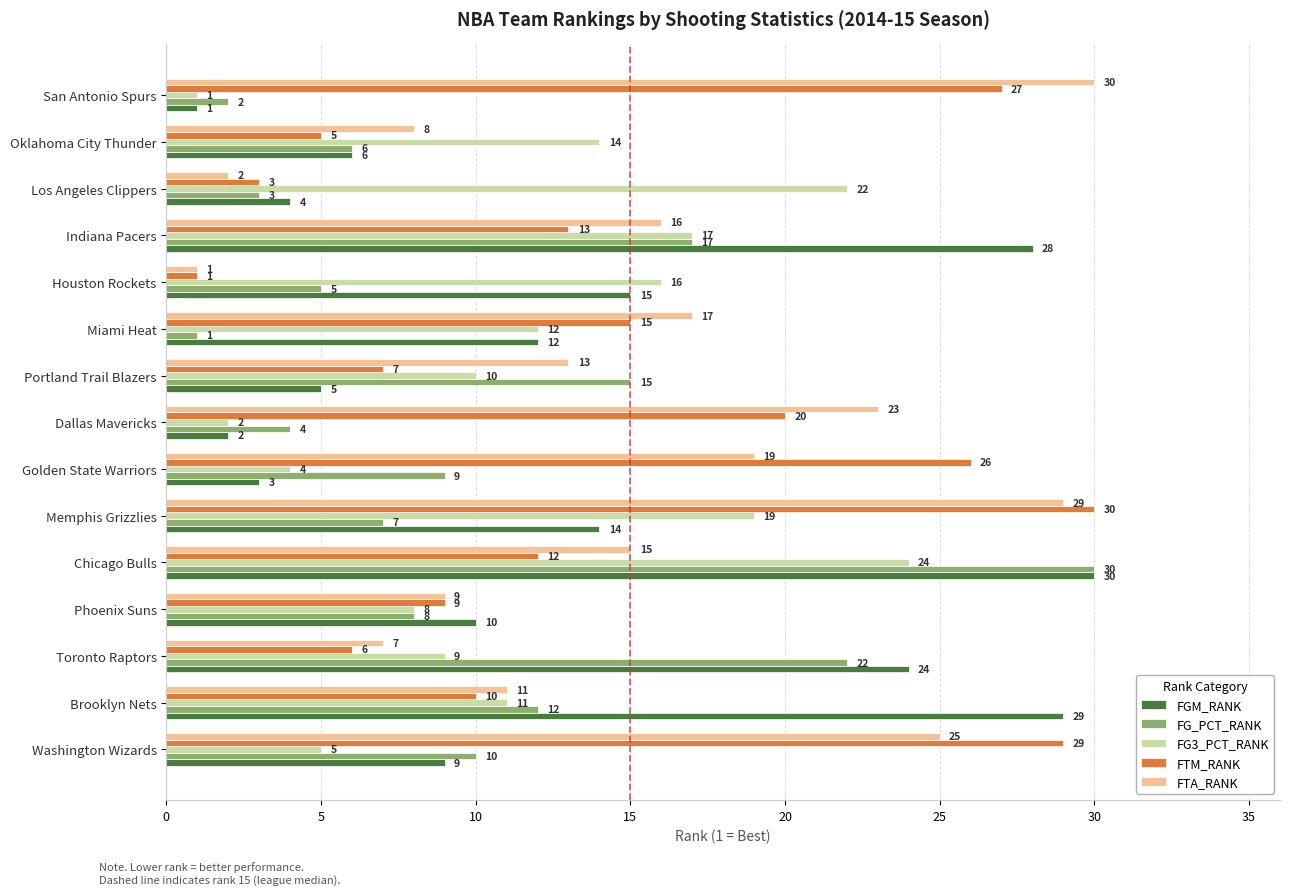

What is the total value across all series at Dallas Mavericks?

51